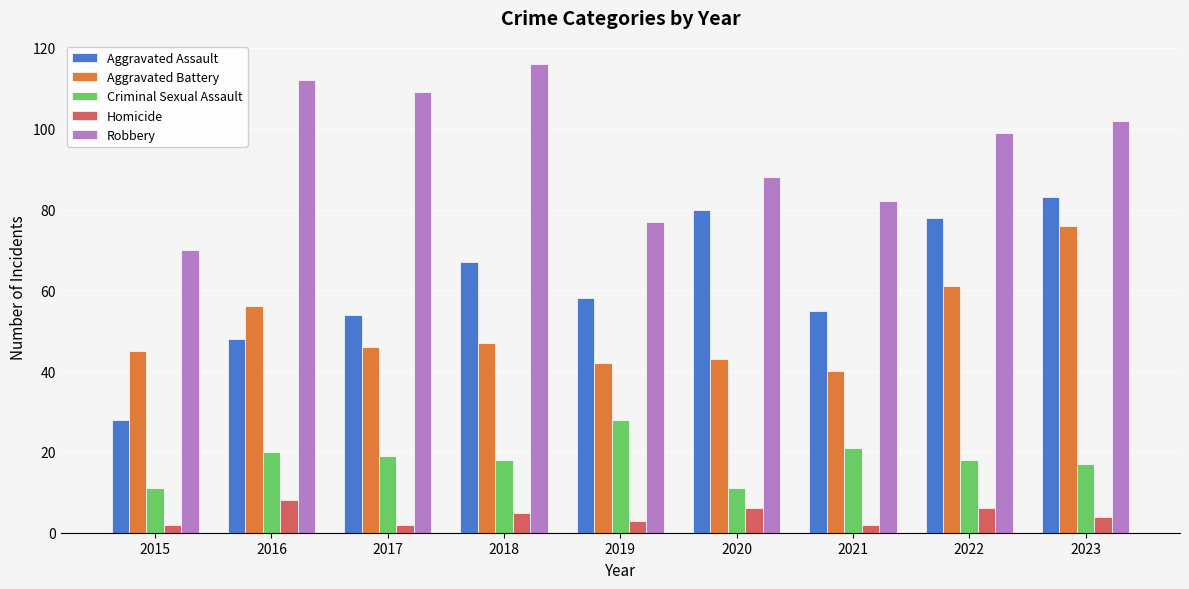

What are all the series names shown in the legend?

Aggravated Assault, Aggravated Battery, Criminal Sexual Assault, Homicide, Robbery